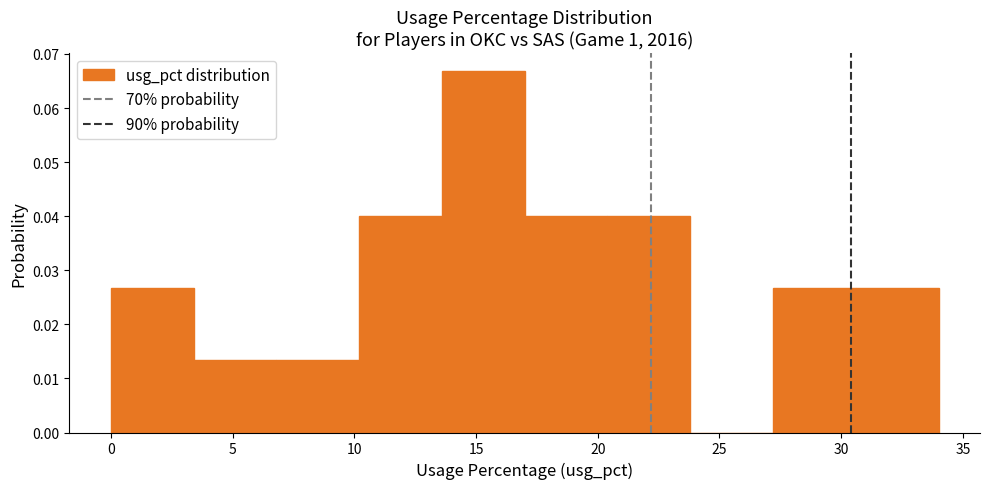

Which range on the x-axis has the tallest bar?

13.6 to 17.0